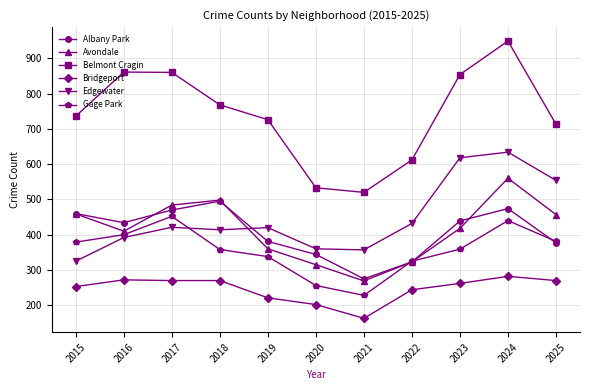

Is the value of Gage Park at 2015 greater than the value of Bridgeport at 2019?

Yes